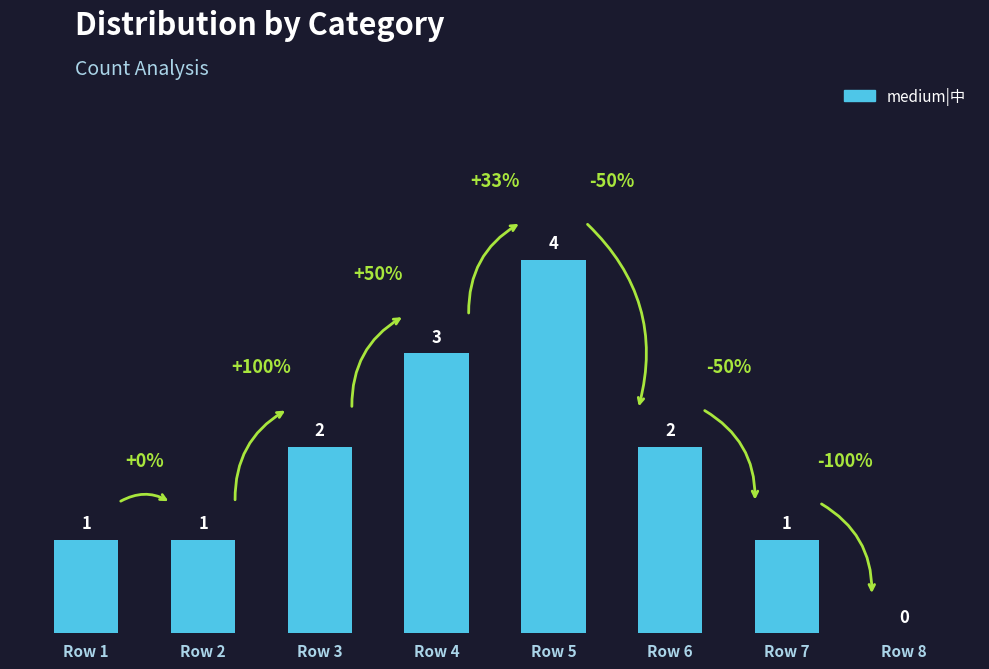

True or false: the data shows 1 at Row 2.

True